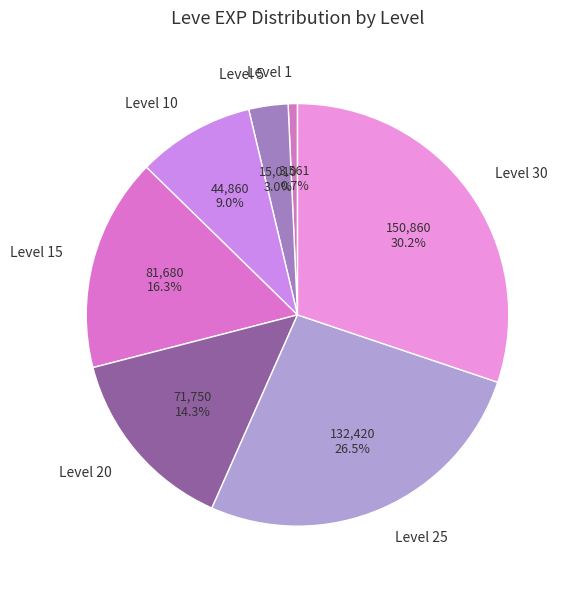

What is the largest slice in the pie chart?

Level 30